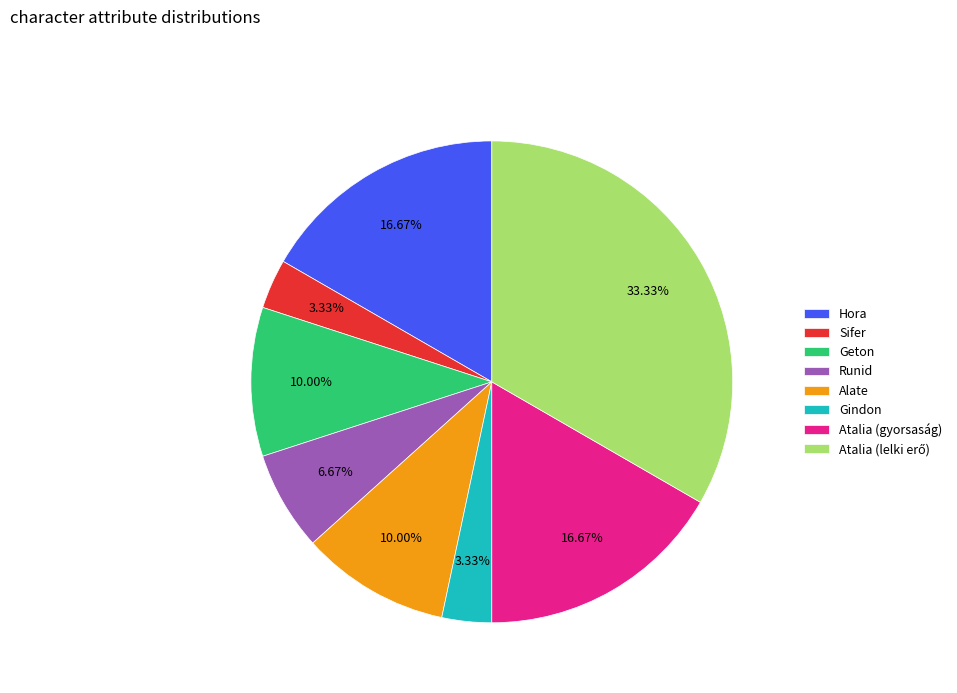

Is Sifer the majority of the pie?

No